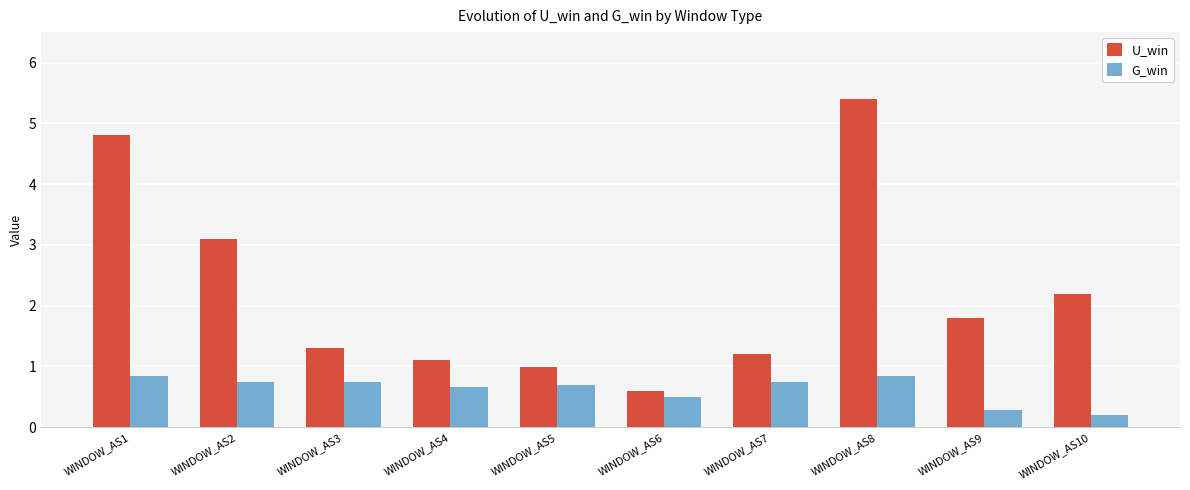

How many G_win values are between 0 and 1?

10